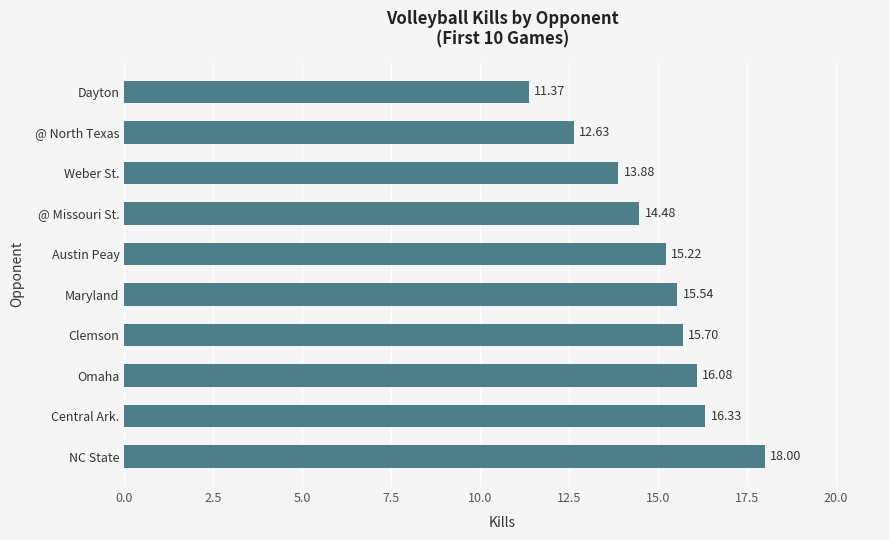

Rank the categories by value from lowest to highest.

Dayton, @ North Texas, Weber St., @ Missouri St., Austin Peay, Maryland, Clemson, Omaha, Central Ark., NC State